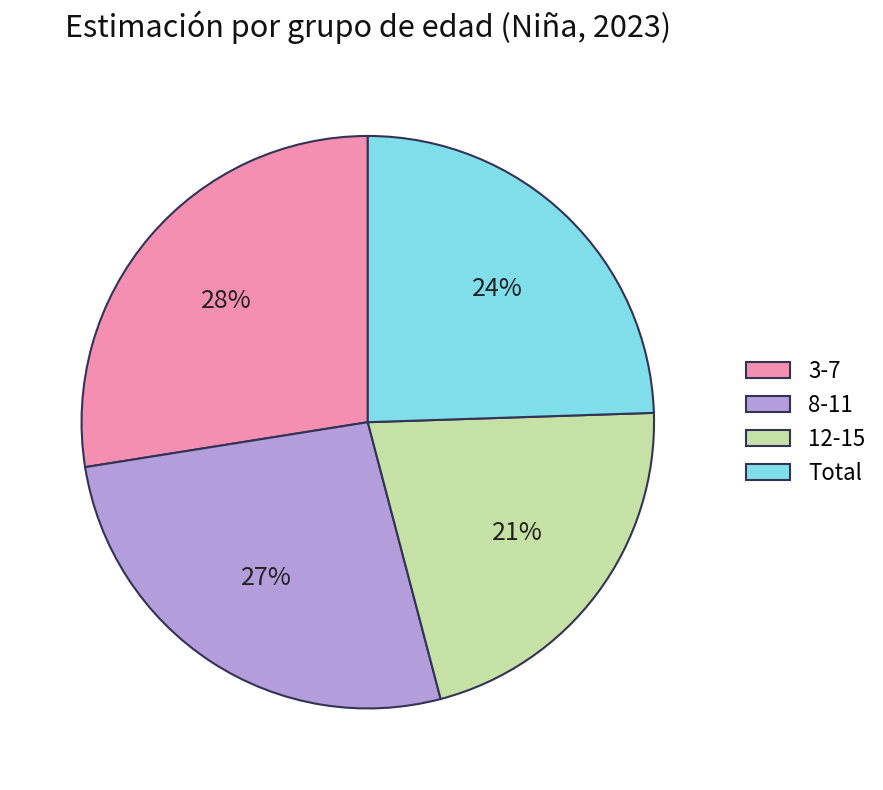

To the nearest percent, what is the combined percentage of 8-11 and Total?

51%